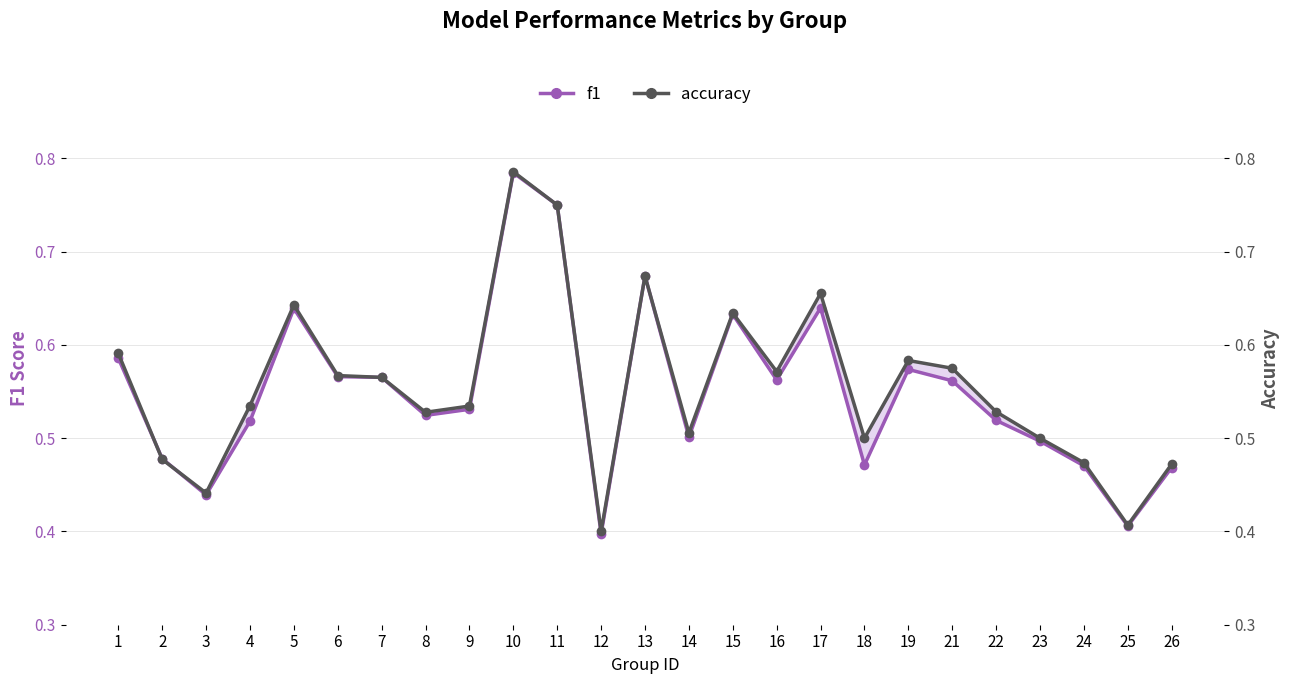

The f1 series shows 0.6 at 1. True or false?

True